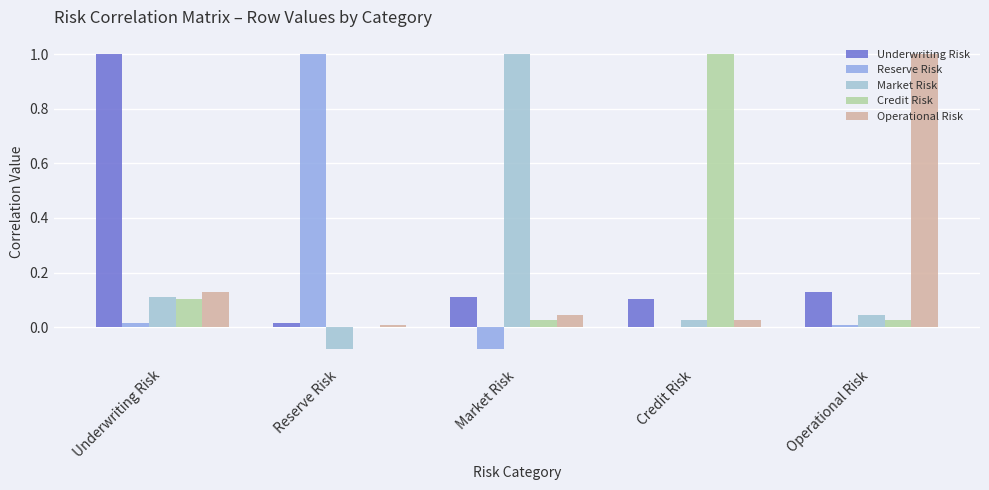

Reading left to right, transcribe all the data shown in this chart.

Underwriting Risk: Underwriting Risk=1.0	Reserve Risk=0.0	Market Risk=0.1	Credit Risk=0.1	Operational Risk=0.1
Reserve Risk: Underwriting Risk=0.0	Reserve Risk=1.0	Market Risk=-0.1	Credit Risk=-0.0	Operational Risk=0.0
Market Risk: Underwriting Risk=0.1	Reserve Risk=-0.1	Market Risk=1.0	Credit Risk=0.0	Operational Risk=0.0
Credit Risk: Underwriting Risk=0.1	Reserve Risk=-0.0	Market Risk=0.0	Credit Risk=1.0	Operational Risk=0.0
Operational Risk: Underwriting Risk=0.1	Reserve Risk=0.0	Market Risk=0.0	Credit Risk=0.0	Operational Risk=1.0